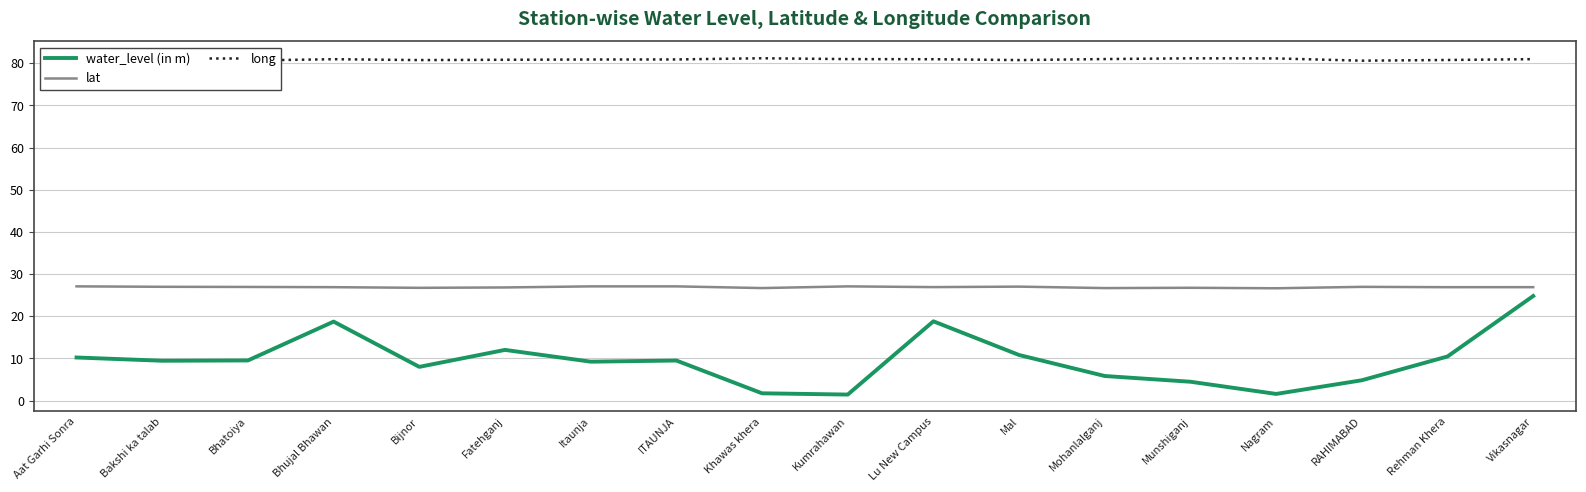

What is the spread (max minus min) of values at Aat Garhi Sonra?

70.5